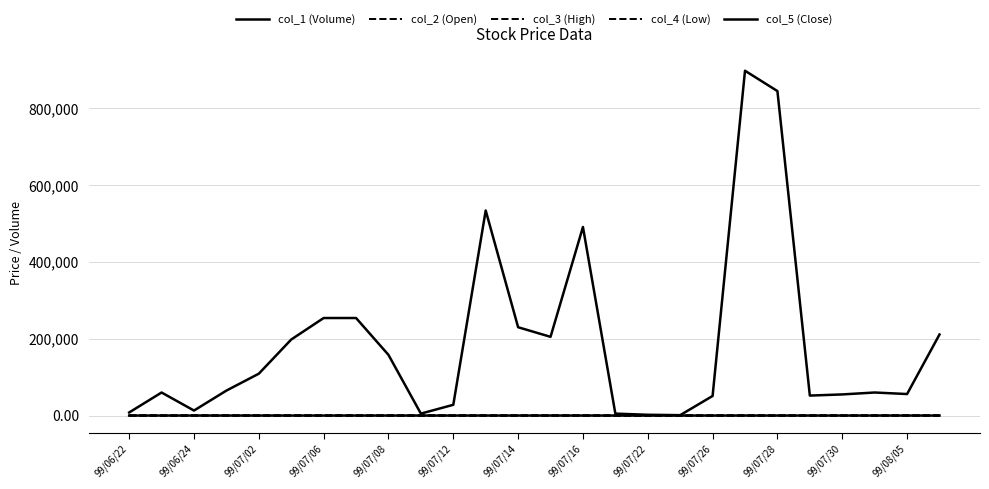

At which category does the chart reach its minimum across all series?

19